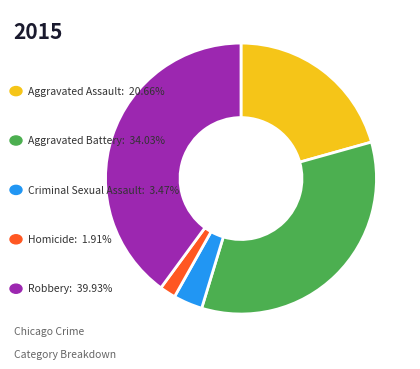

Is there a majority slice in this chart?

No